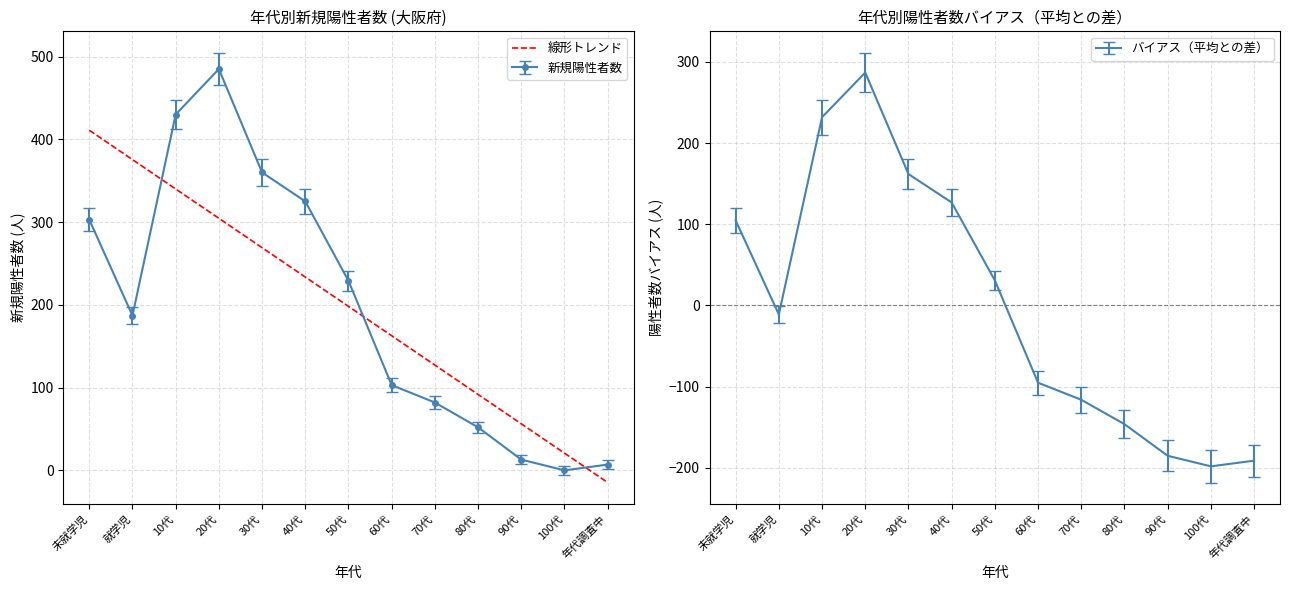

Which category has the highest value across all series?

未就学児